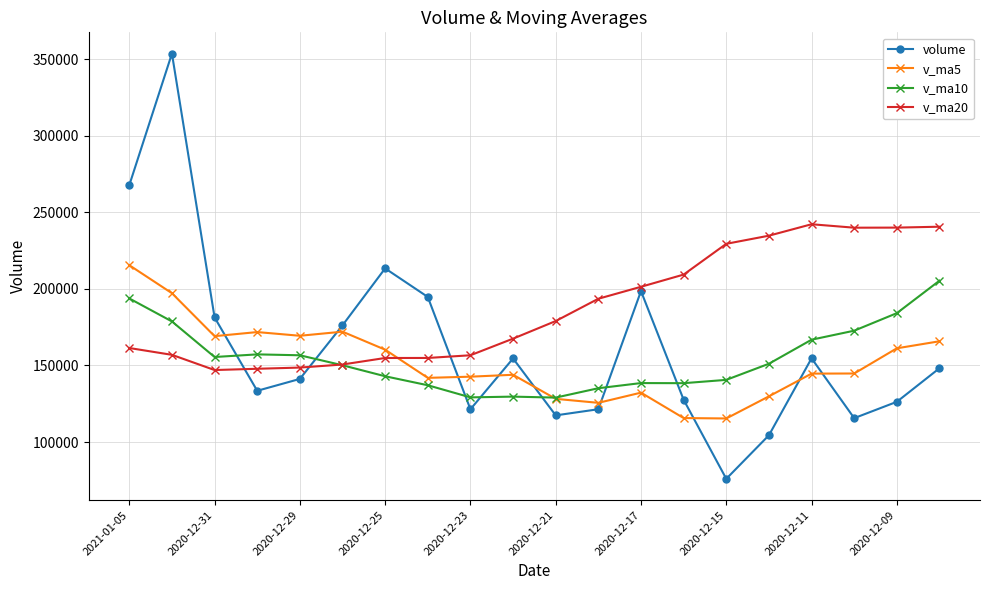

What is the maximum value for v_ma10?

205415.2